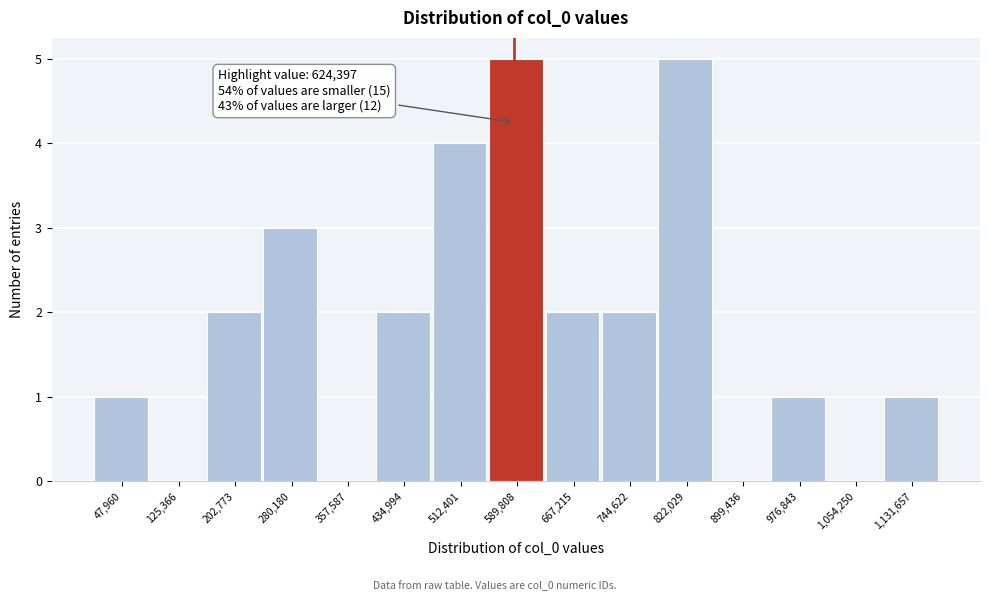

Reading right to left, what are all the values shown in this chart?

1,131,657=1	1,054,250=0	976,843=1	899,436=0	822,029=5	744,622=2	667,215=2	589,808=5	512,401=4	434,994=2	357,587=0	280,180=3	202,773=2	125,366=0	47,960=1